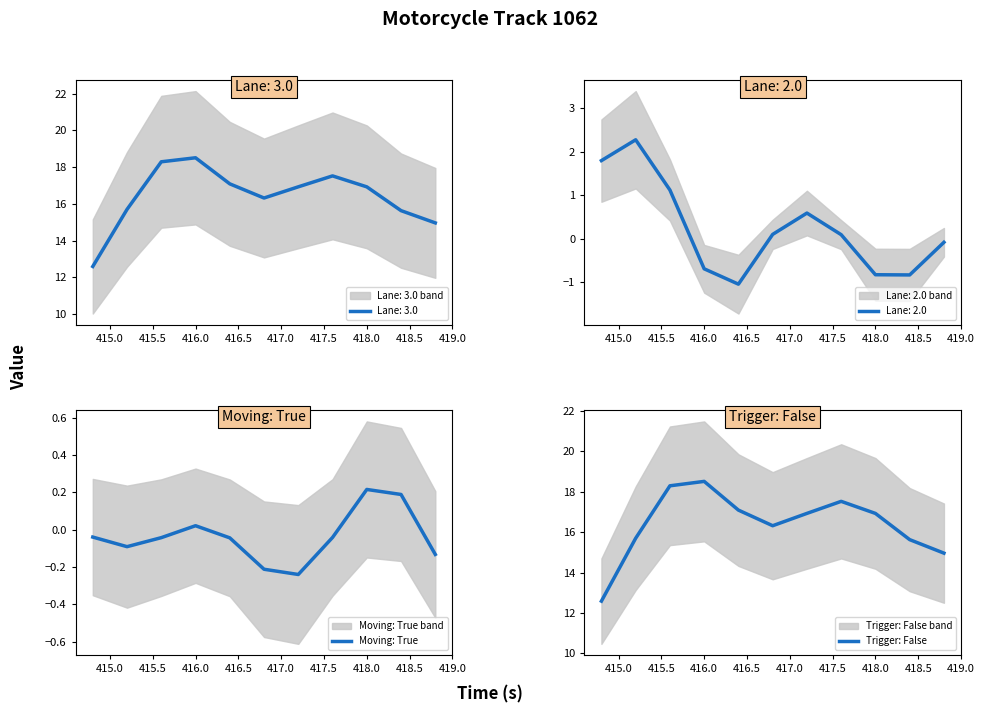

Which category has the highest value in the Moving: True series?

418.0